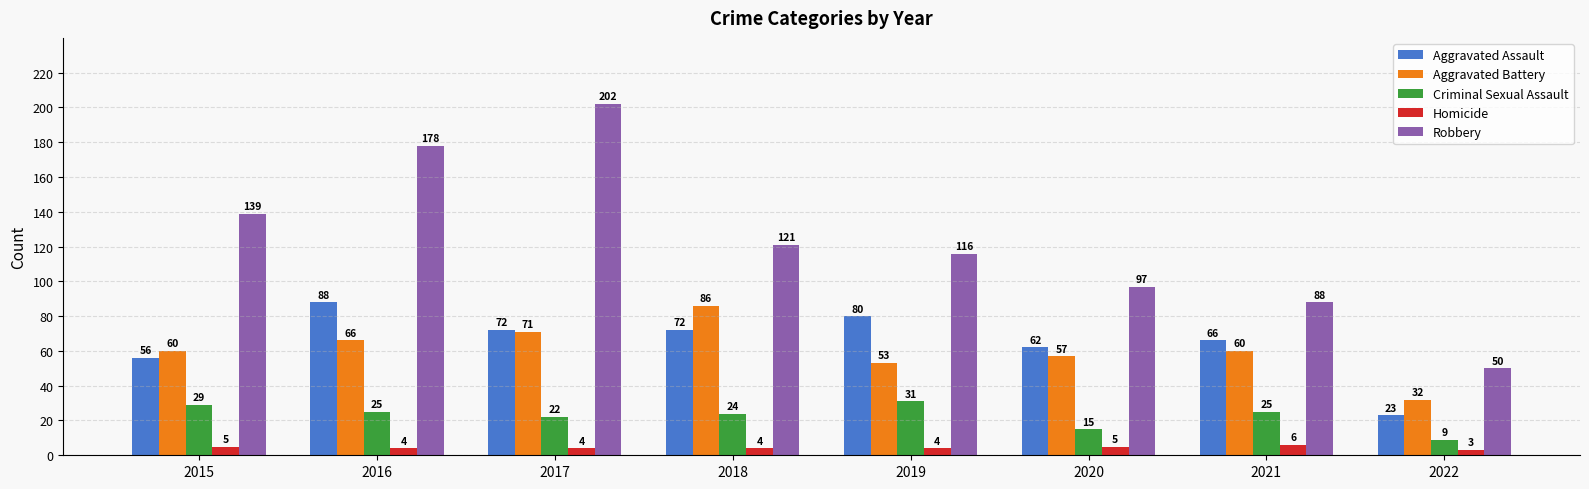

At which label is Robbery closest to 126?

2018